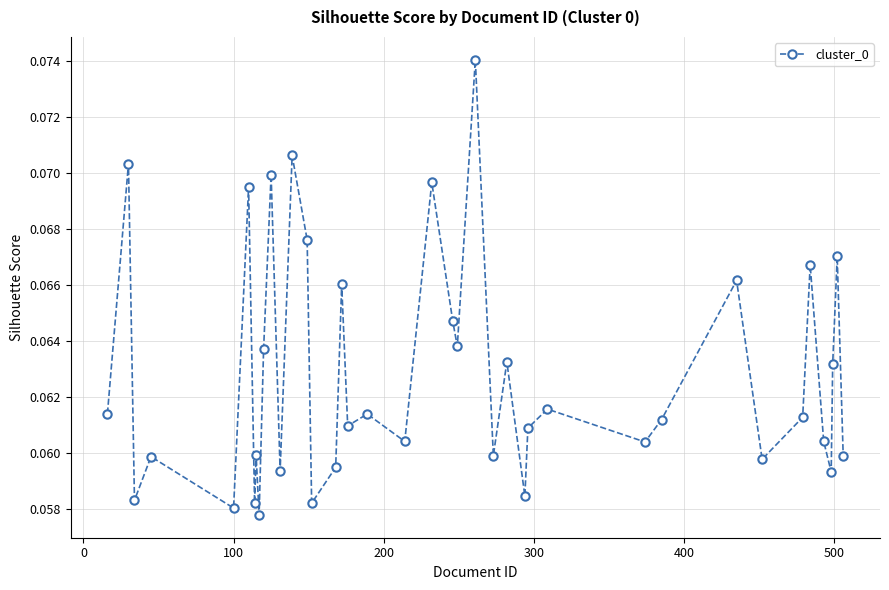

True or false: there are more than 0 points higher than both neighbors.

True